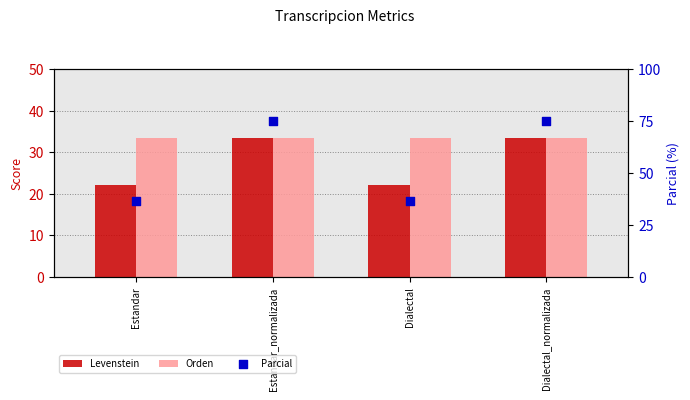

Which series has the largest total across all categories?

Parcial